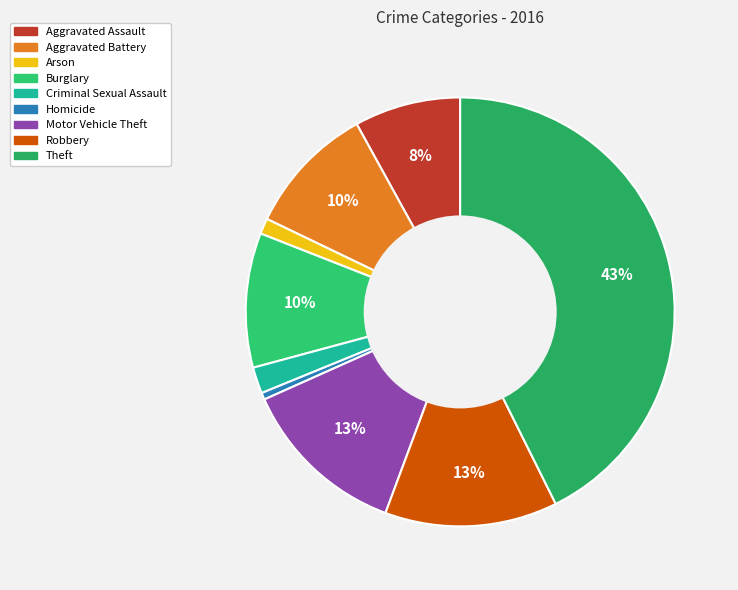

Count the number of slices in the pie.

9